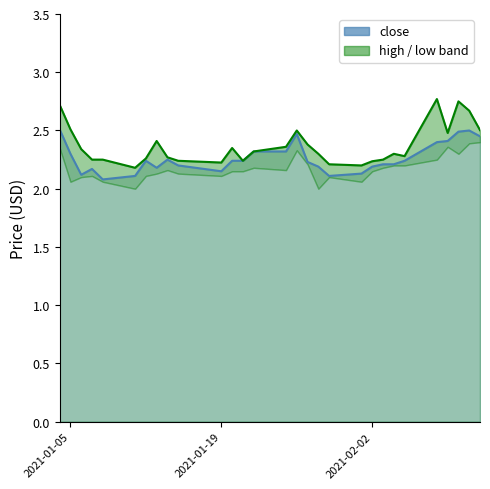

Is the value of close at 22 greater than the value of high at 23?

No